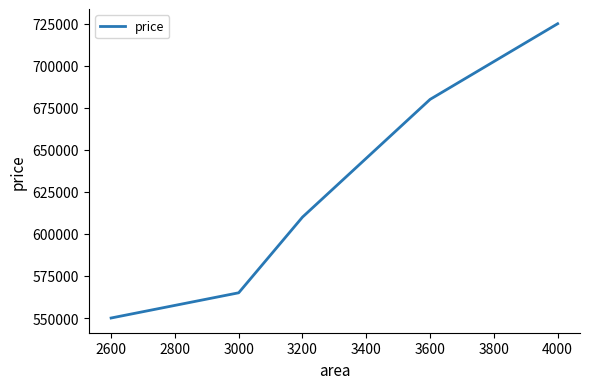

What is the sum of the values at 4000 and 2600?

1275000